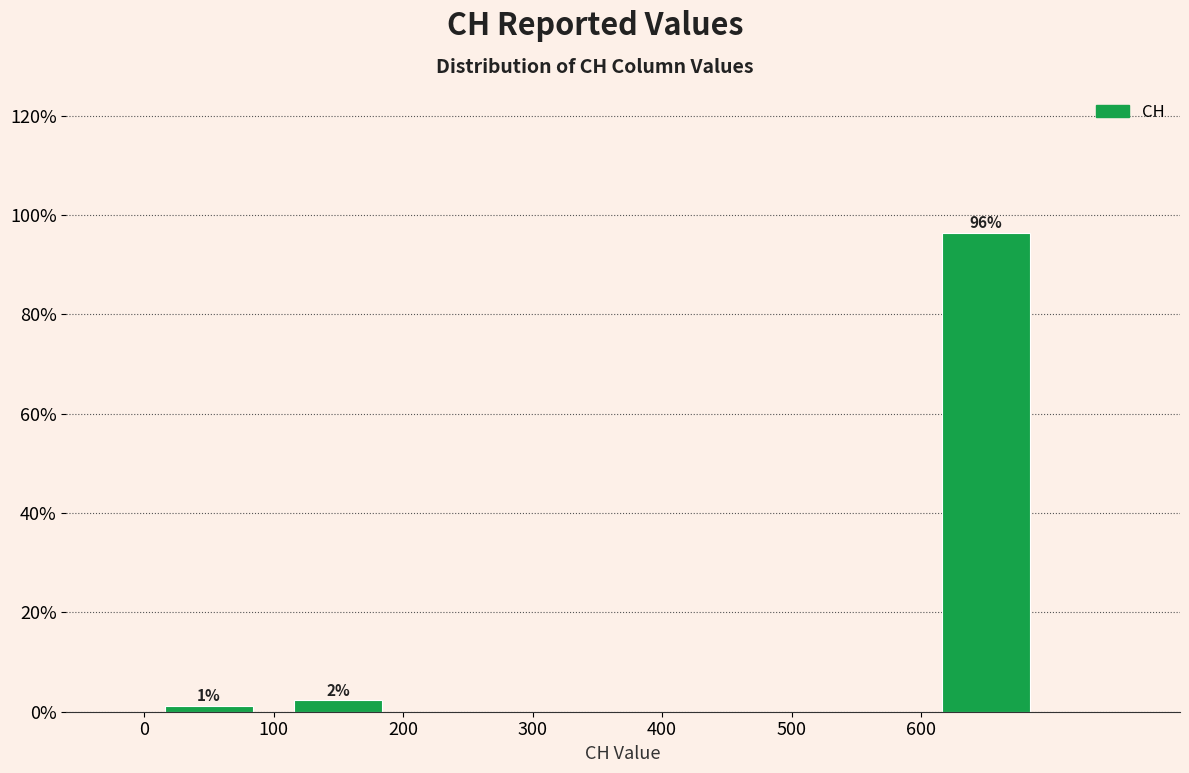

Over which range of the x-axis is the bar tallest?

600 to 700